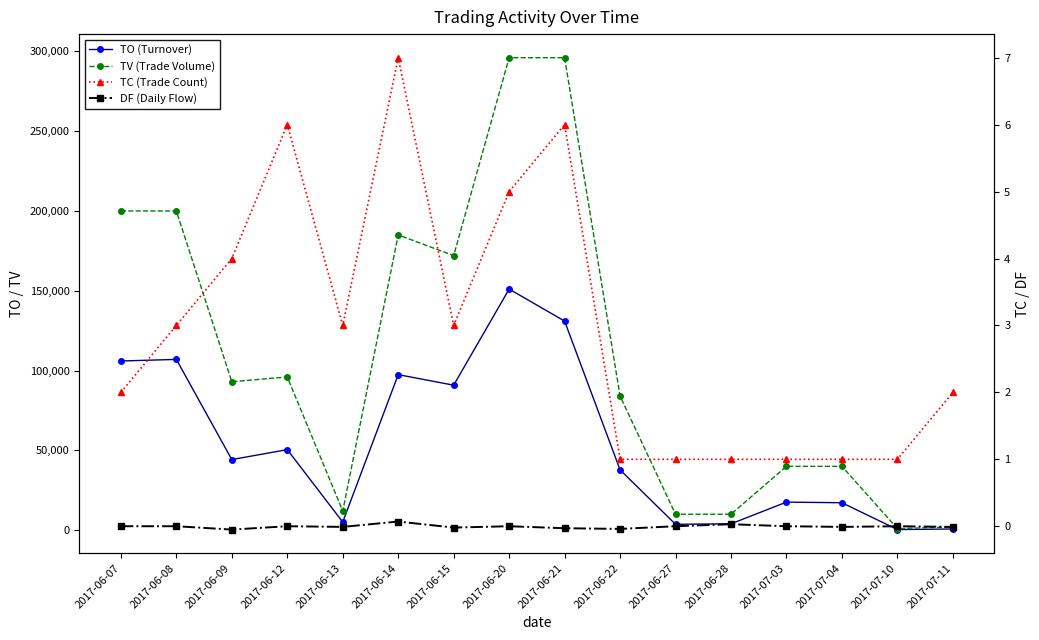

Is this an area chart (filled region under the line)?

No